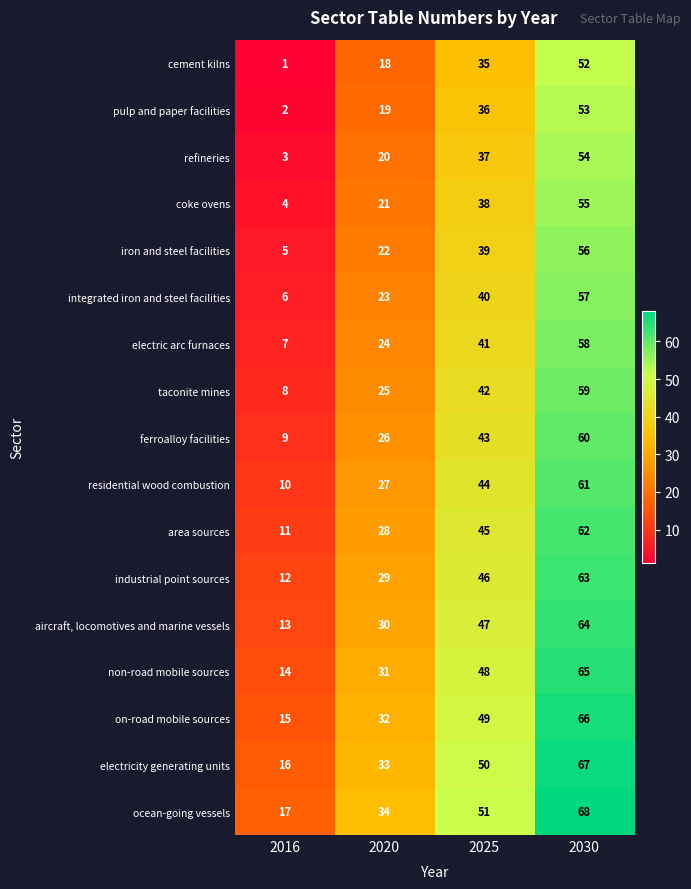

List the series in order of their peak value, lowest first.

cement kilns, pulp and paper facilities, refineries, coke ovens, iron and steel facilities, integrated iron and steel facilities, electric arc furnaces, taconite mines, ferroalloy facilities, residential wood combustion, area sources, industrial point sources, aircraft, locomotives and marine vessels, non-road mobile sources, on-road mobile sources, electricity generating units, ocean-going vessels